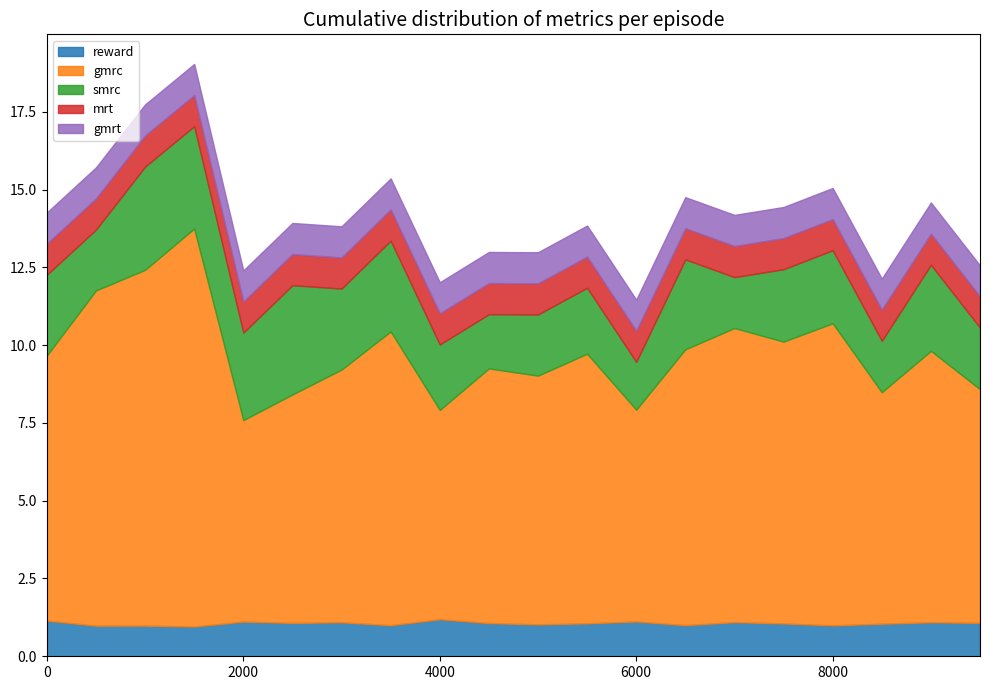

Reading right to left, extract all data points from this chart.

reward: 9500=1.1	9000=1.1	8500=1.0	8000=1.0	7500=1.1	7000=1.1	6500=1.0	6000=1.1	5500=1.1	5000=1.0	4500=1.1	4000=1.2	3500=1.0	3000=1.1	2500=1.1	2000=1.1	1500=1.0	1000=1.0	500=1.0	0=1.1
gmrc: 9500=7.5	9000=8.7	8500=7.4	8000=9.7	7500=9.1	7000=9.5	6500=8.9	6000=6.8	5500=8.7	5000=8.0	4500=8.2	4000=6.7	3500=9.4	3000=8.1	2500=7.3	2000=6.5	1500=12.8	1000=11.4	500=10.8	0=8.5
smrc: 9500=2.0	9000=2.8	8500=1.7	8000=2.3	7500=2.3	7000=1.6	6500=2.9	6000=1.5	5500=2.1	5000=2.0	4500=1.7	4000=2.1	3500=2.9	3000=2.6	2500=3.5	2000=2.8	1500=3.3	1000=3.3	500=2.0	0=2.6
mrt: 9500=1.0	9000=1.0	8500=1.0	8000=1.0	7500=1.0	7000=1.0	6500=1.0	6000=1.0	5500=1.0	5000=1.0	4500=1.0	4000=1.0	3500=1.0	3000=1.0	2500=1.0	2000=1.0	1500=1.0	1000=1.0	500=1.0	0=1.0
gmrt: 9500=1.0	9000=1.0	8500=1.0	8000=1.0	7500=1.0	7000=1.0	6500=1.0	6000=1.0	5500=1.0	5000=1.0	4500=1.0	4000=1.0	3500=1.0	3000=1.0	2500=1.0	2000=1.0	1500=1.0	1000=1.0	500=1.0	0=1.0